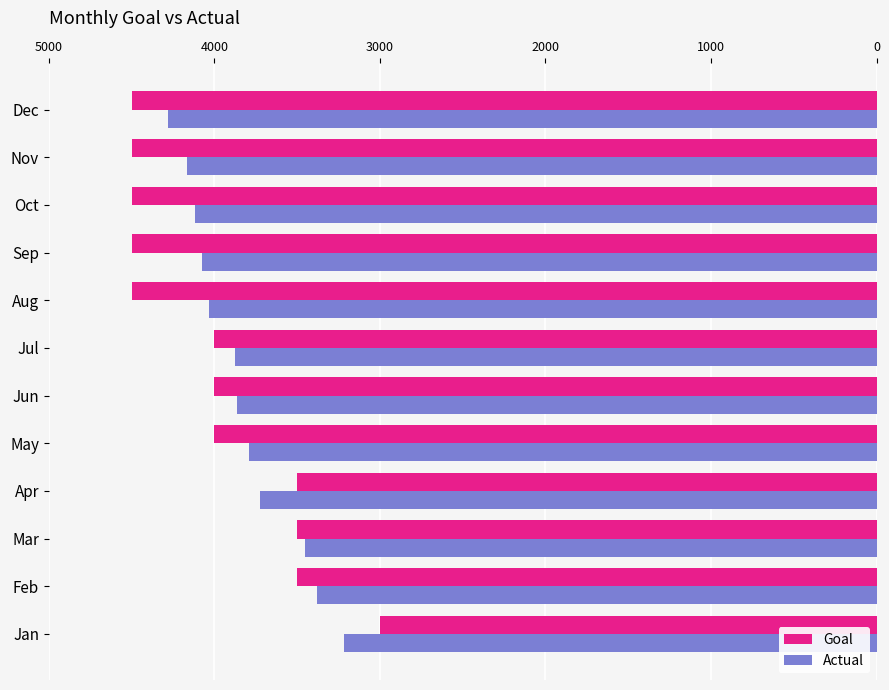

List the series in order of their peak value, lowest first.

Actual, Goal